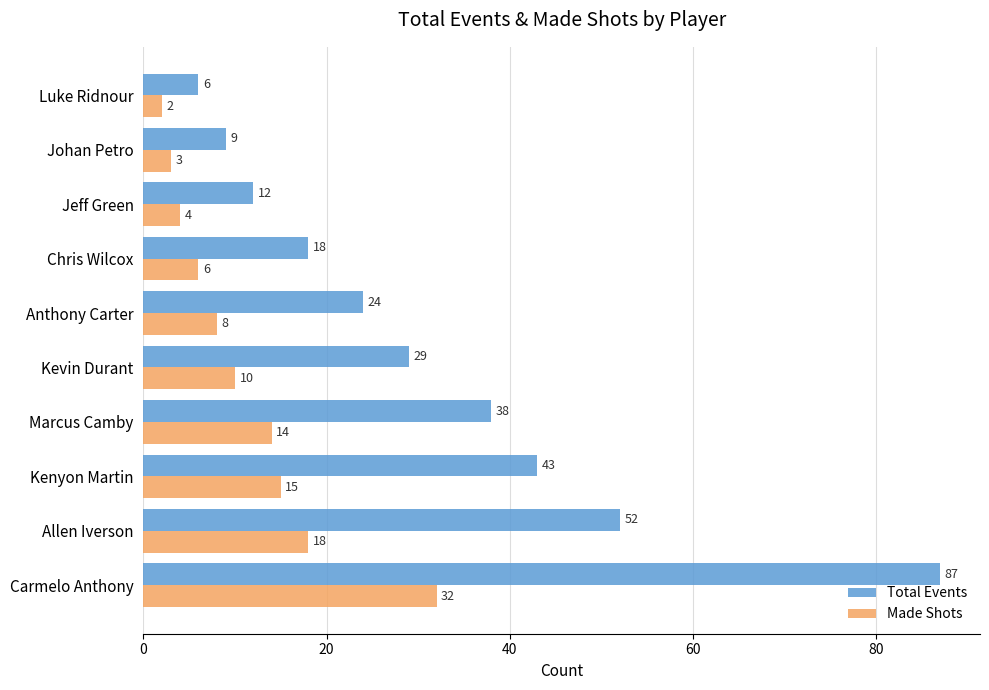

What are all the series names shown in the legend?

Total Events, Made Shots